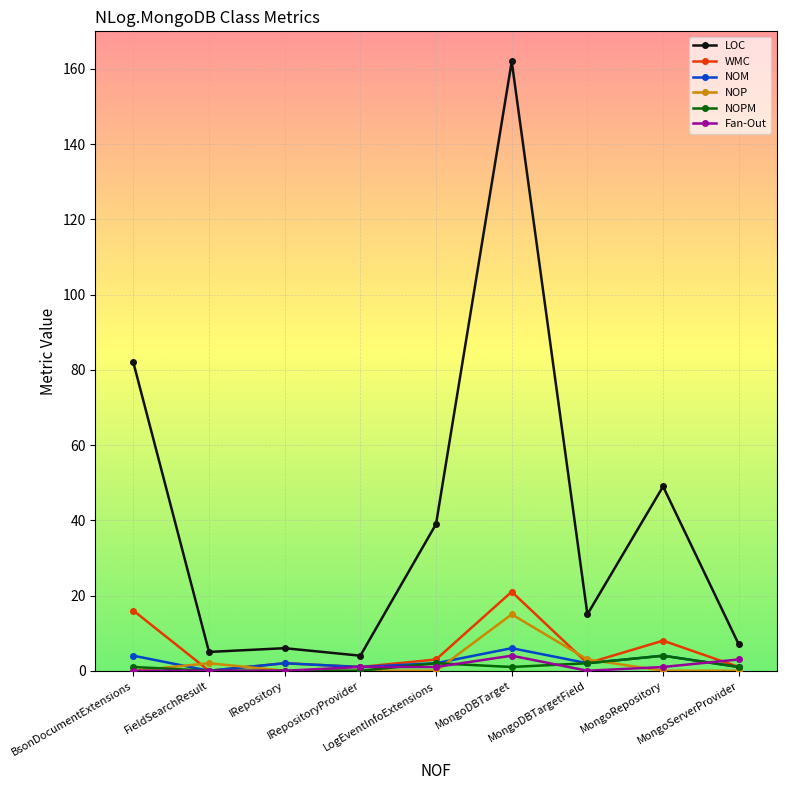

True or false: Fan-Out has a value of 3 at MongoServerProvider.

True